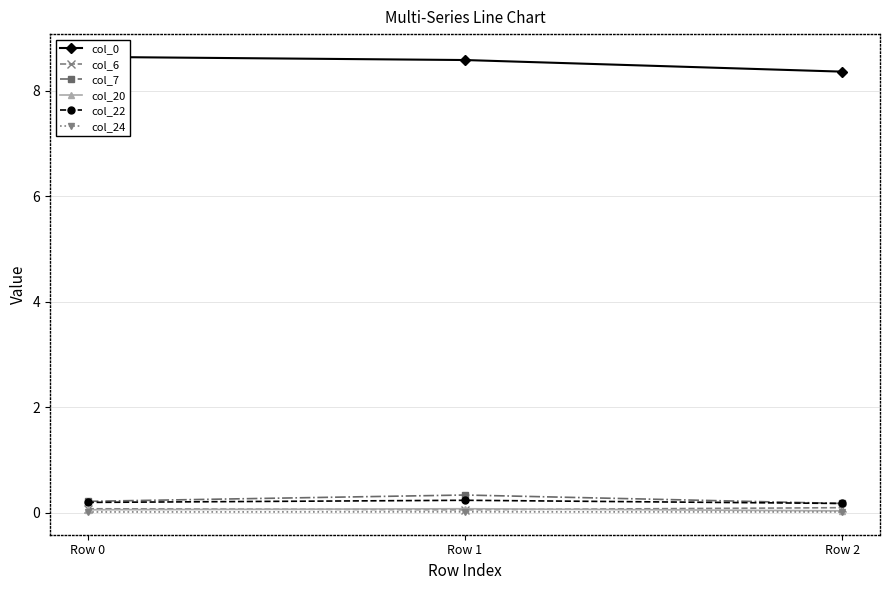

Rank the series at Row 0 from lowest to highest value.

col_24, col_20, col_6, col_22, col_7, col_0